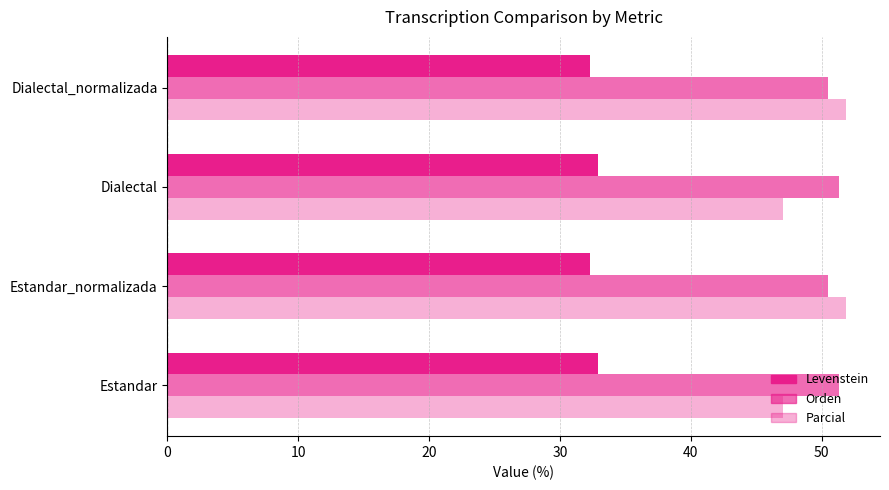

How many categories are shown in the chart?

4